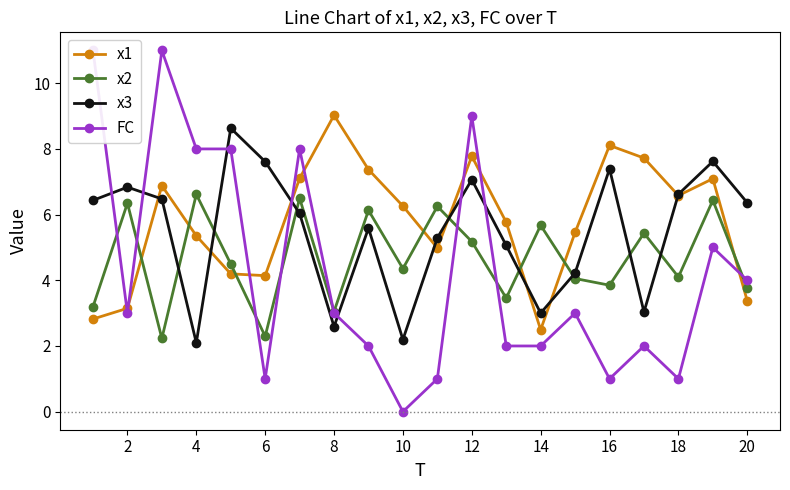

True or false: x1 has a value of 7.0 at 20.

False